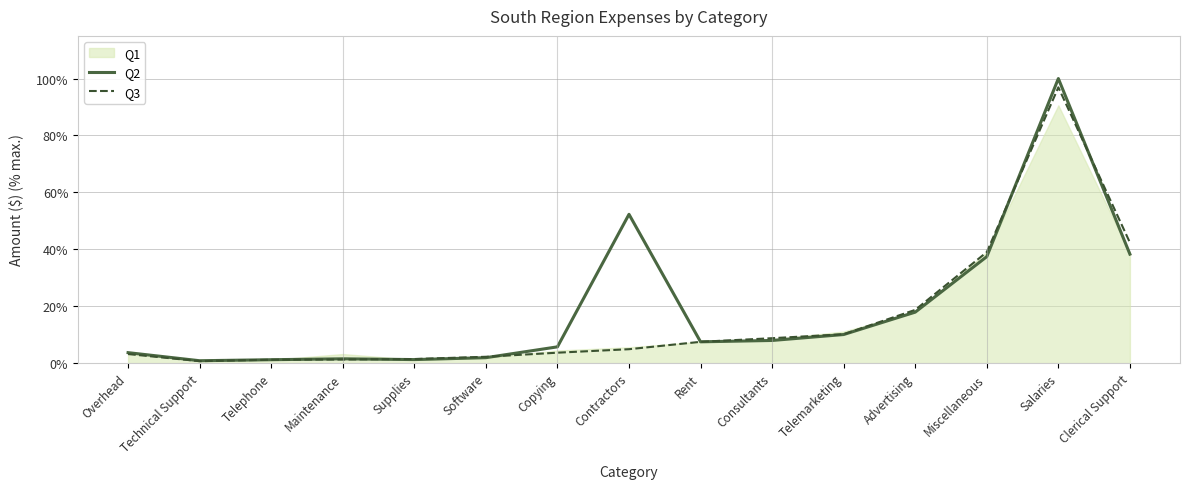

Read the Q2 value at Overhead.

3.7